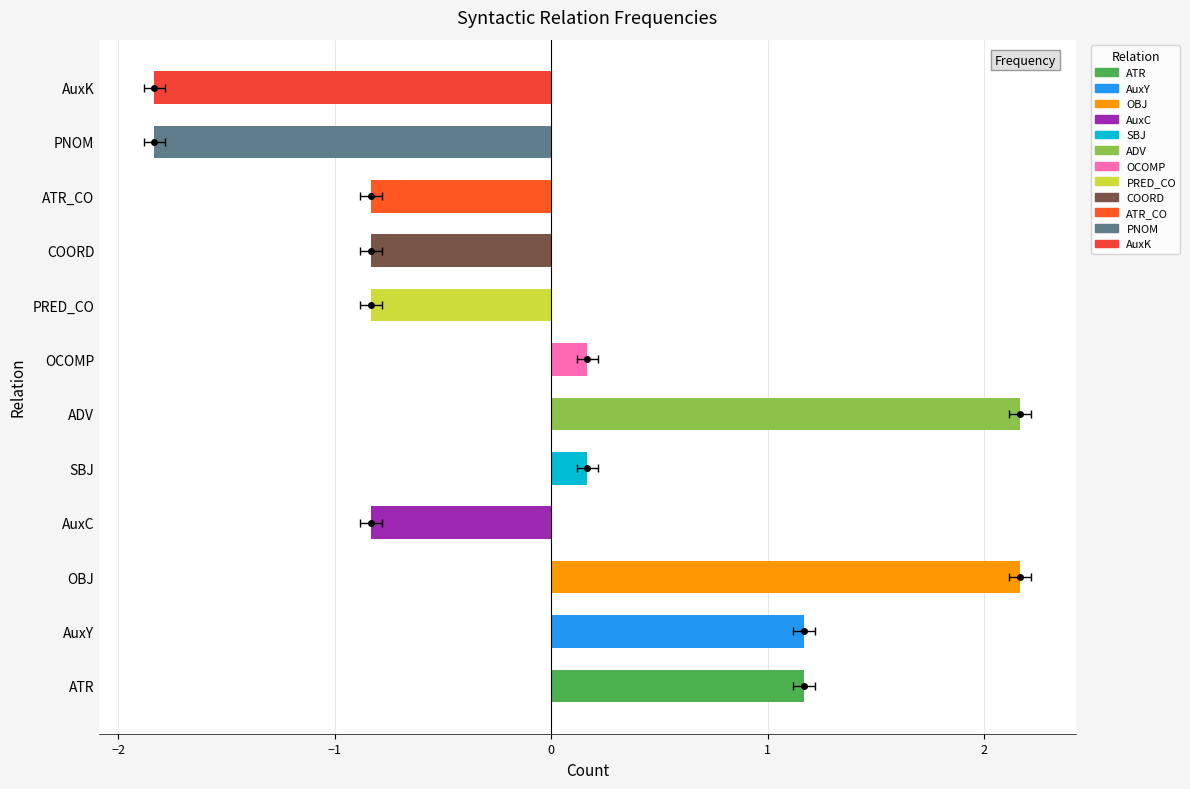

How many bars are there in total?

12